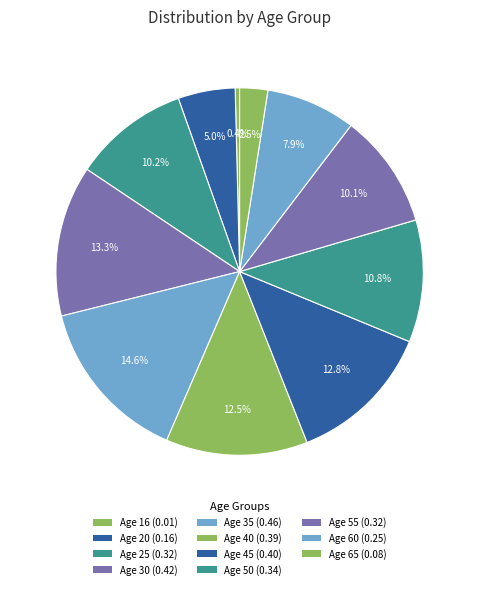

How many segments does this pie chart have?

11